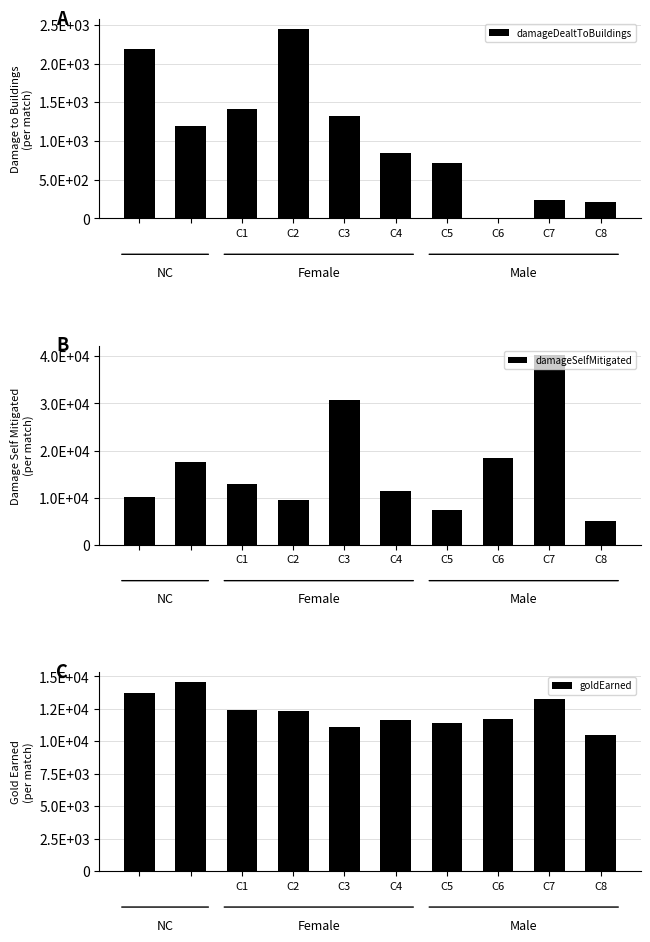

How many groups of bars are there?

10